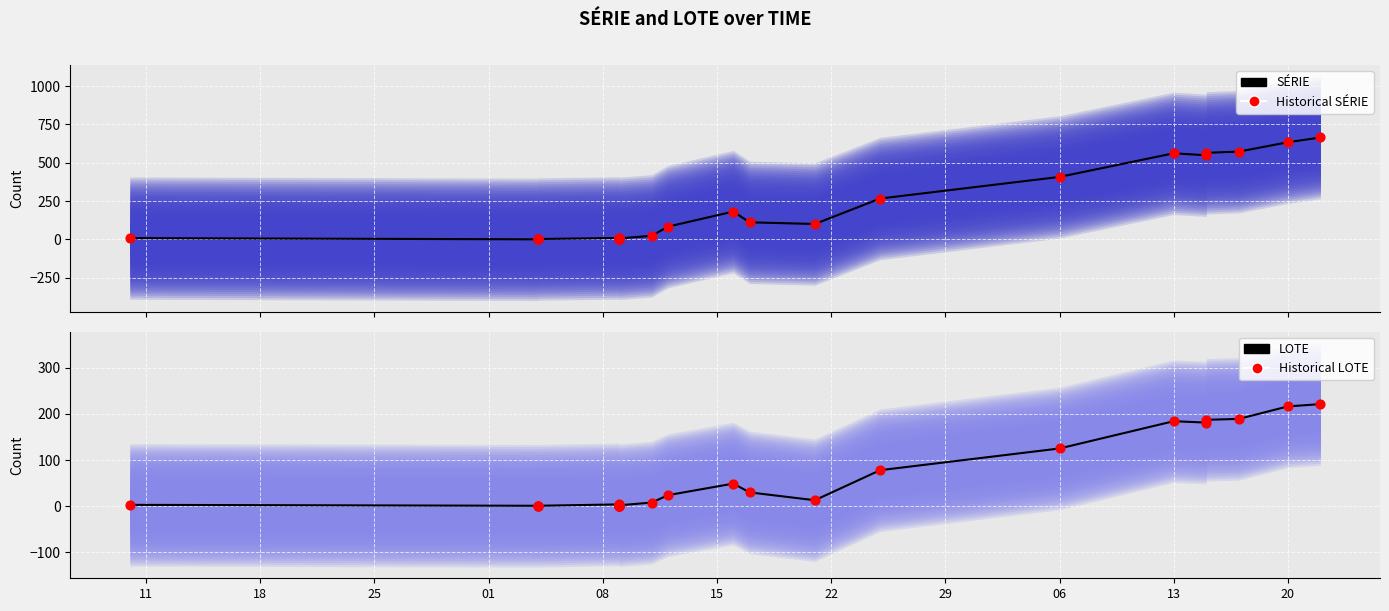

What are all the series names shown in the legend?

SÉRIE, Historical SÉRIE, LOTE, Historical LOTE